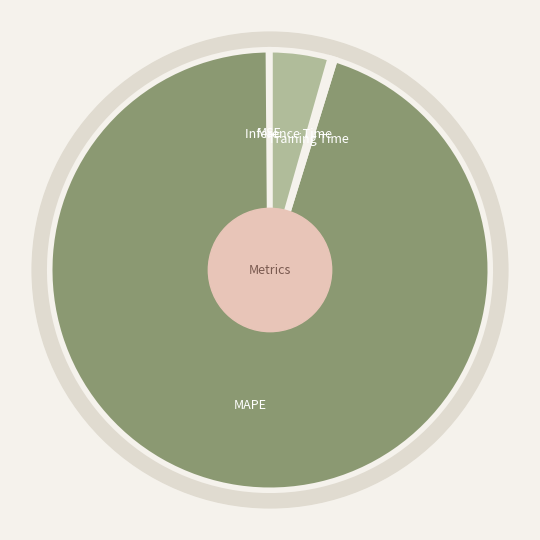

To the nearest percent, what is the average slice percentage?

20%